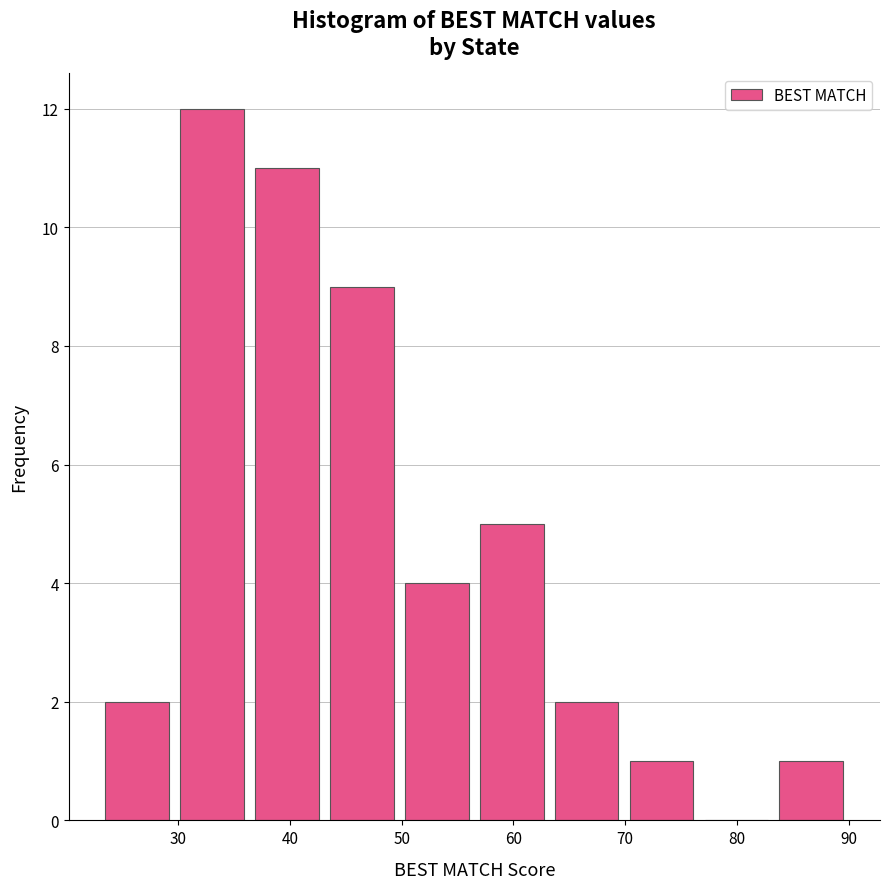

What is the height of the bar covering 56.5 to 63.2 on the x-axis? Neither the bar edges nor the heights are printed on the chart, so give them approximately, as read against the axes.

5